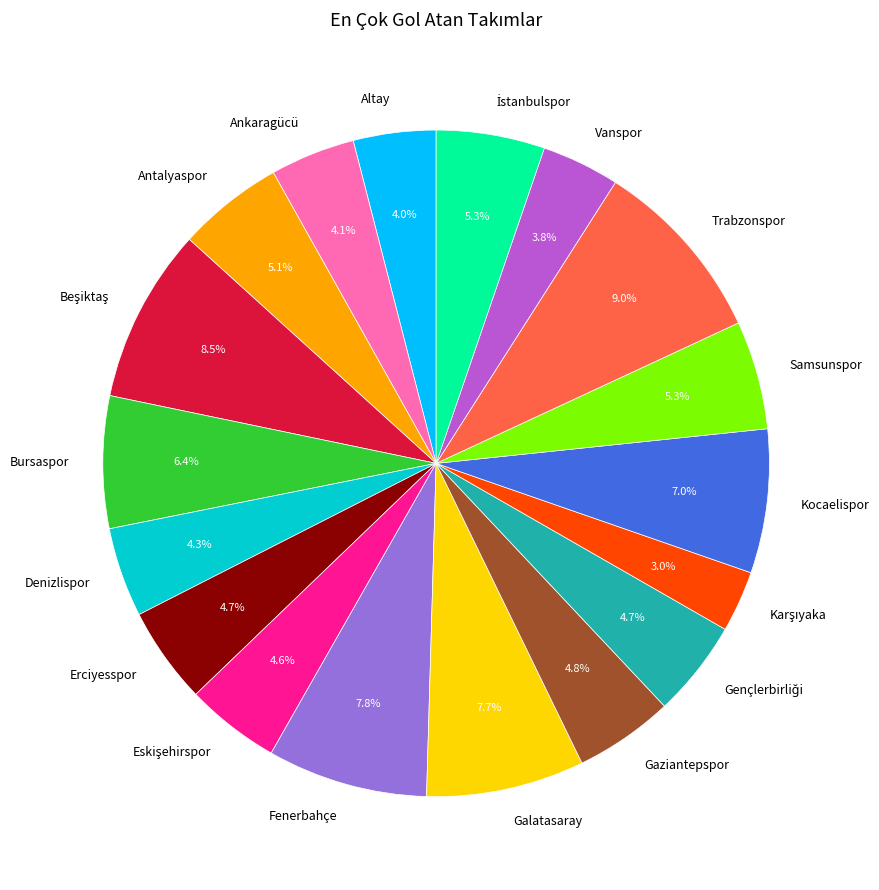

What is the largest slice in the pie chart?

Trabzonspor